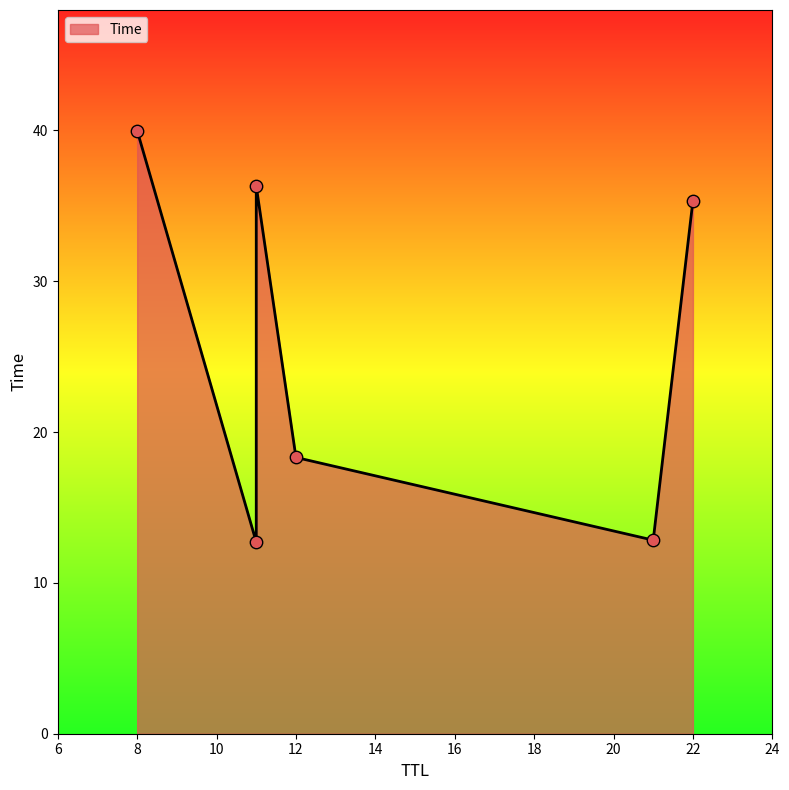

What is the change in value from 11 to 21?

+0.1